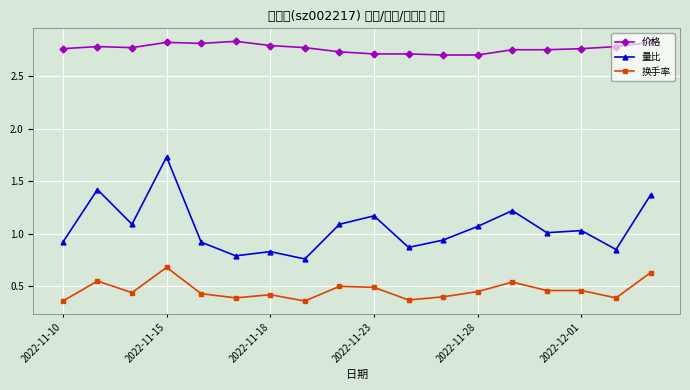

Which series has the widest spread of values?

量比